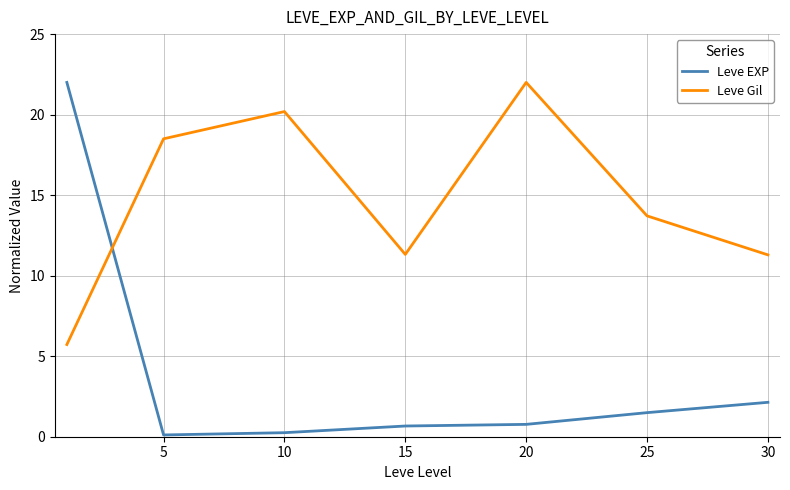

Rank the series by their average value, from highest to lowest.

Leve Gil, Leve EXP